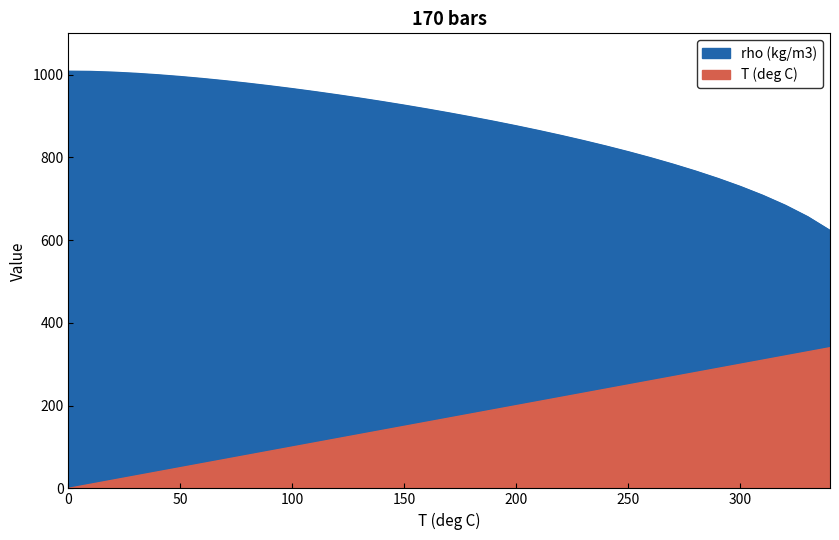

How many values in the rho (kg/m3) series are below 907?

17